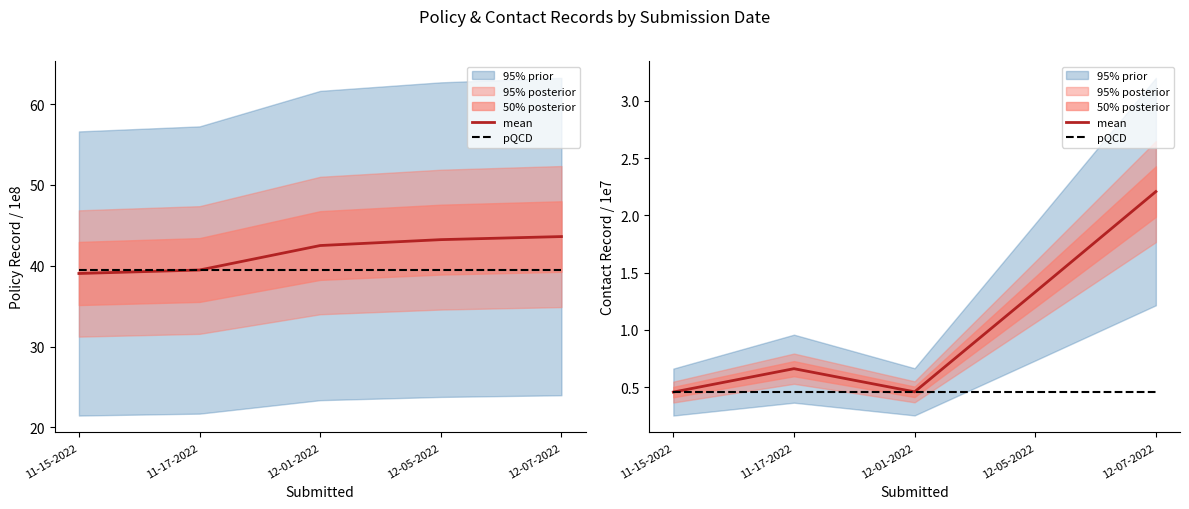

Rank the categories by pQCD value from lowest to highest.

11-15-2022, 11-17-2022, 12-01-2022, 12-05-2022, 12-07-2022